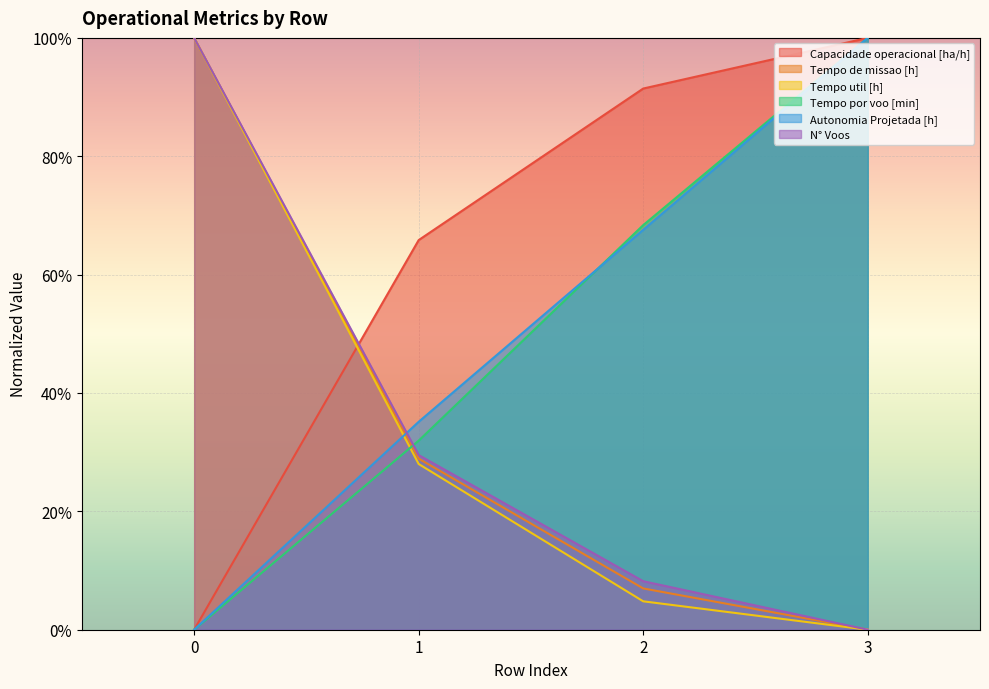

Between 0 and 1, which is larger?

1